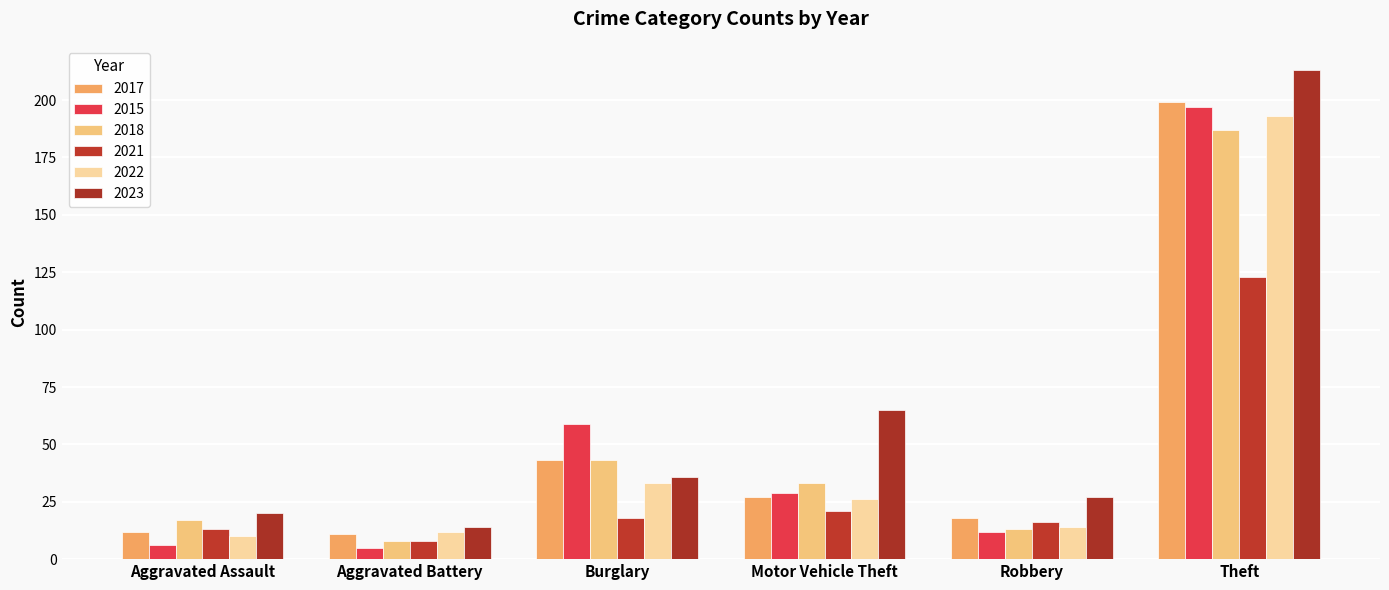

Which label corresponds to the largest value in the chart?

Theft